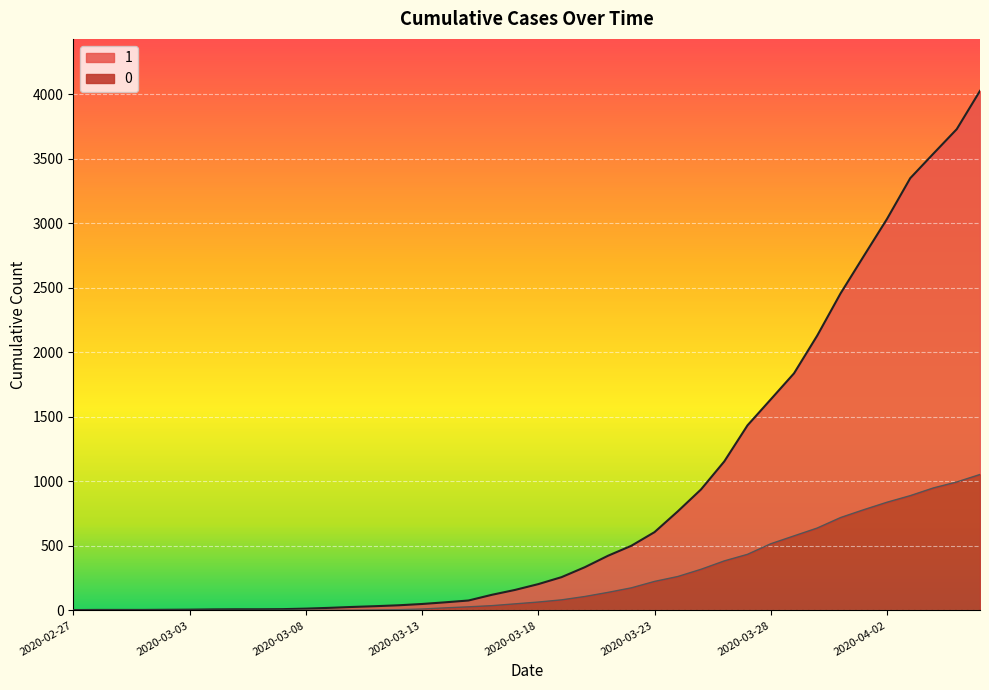

How many lines are shown in the chart?

2